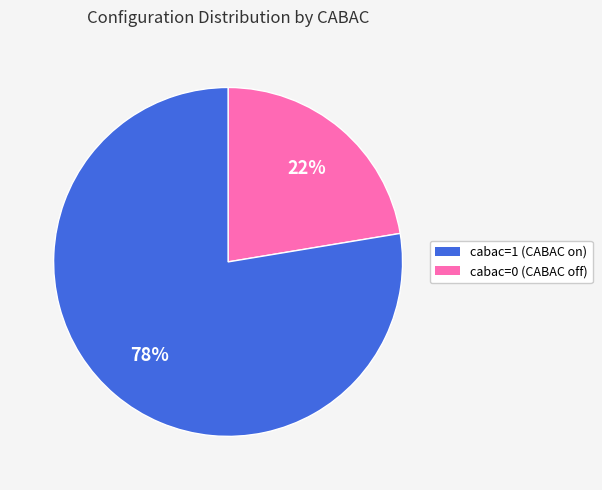

Does any single category account for the majority?

Yes